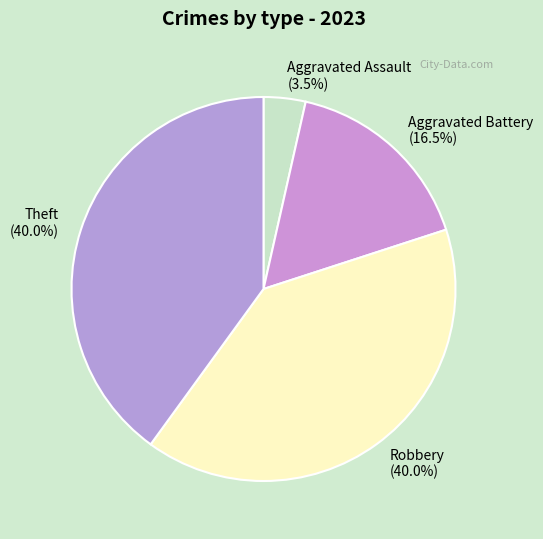

Approximately how many times larger is the value at Aggravated Assault compared to Aggravated Battery?

0.2